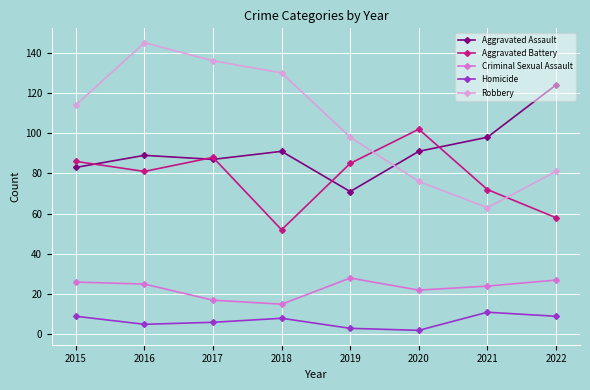

True or false: Homicide has more than 1 interior local peaks.

True